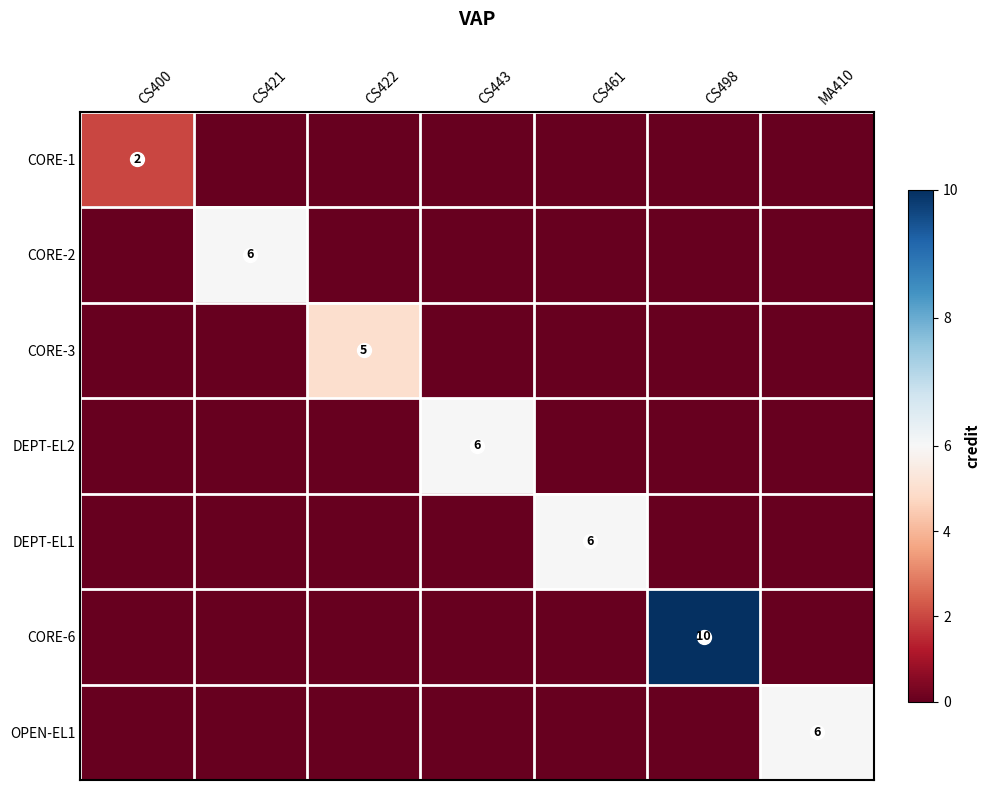

What is the total value across all series at CS443?

6